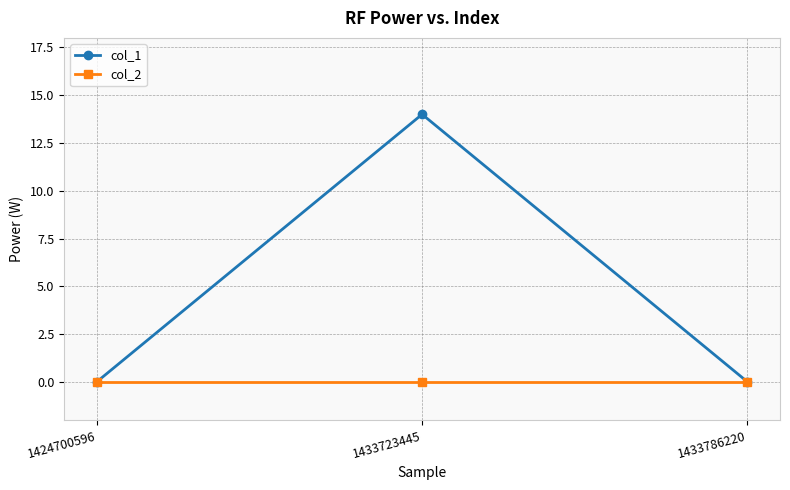

Which category has the highest value in the col_1 series?

1433723445